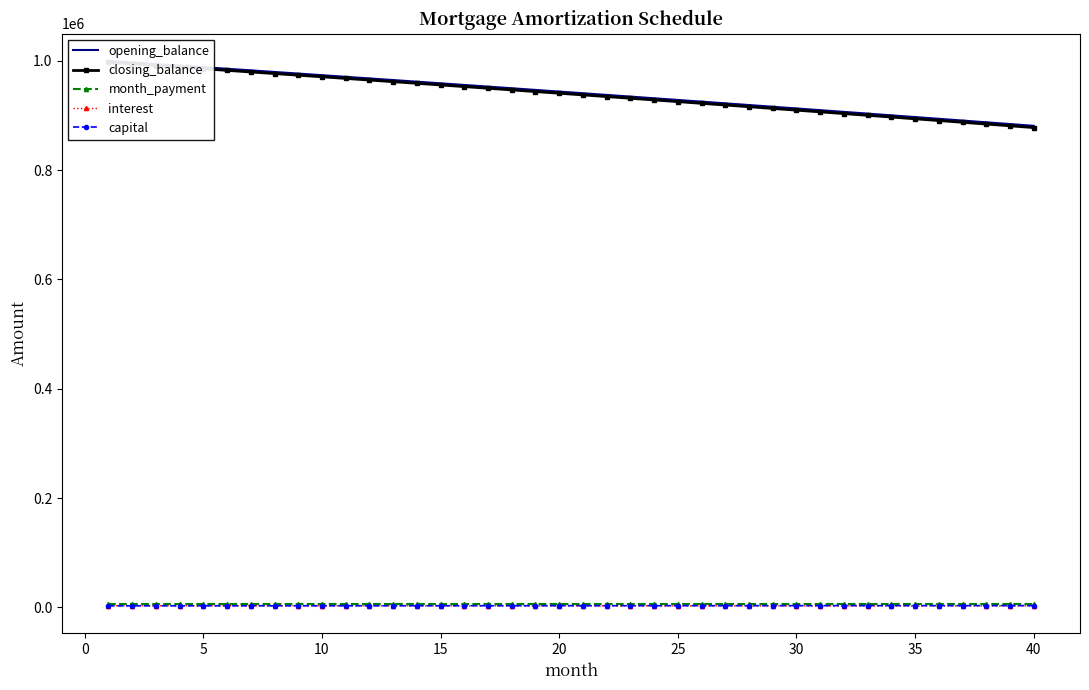

The capital series shows 965.3 at 33. True or false?

False